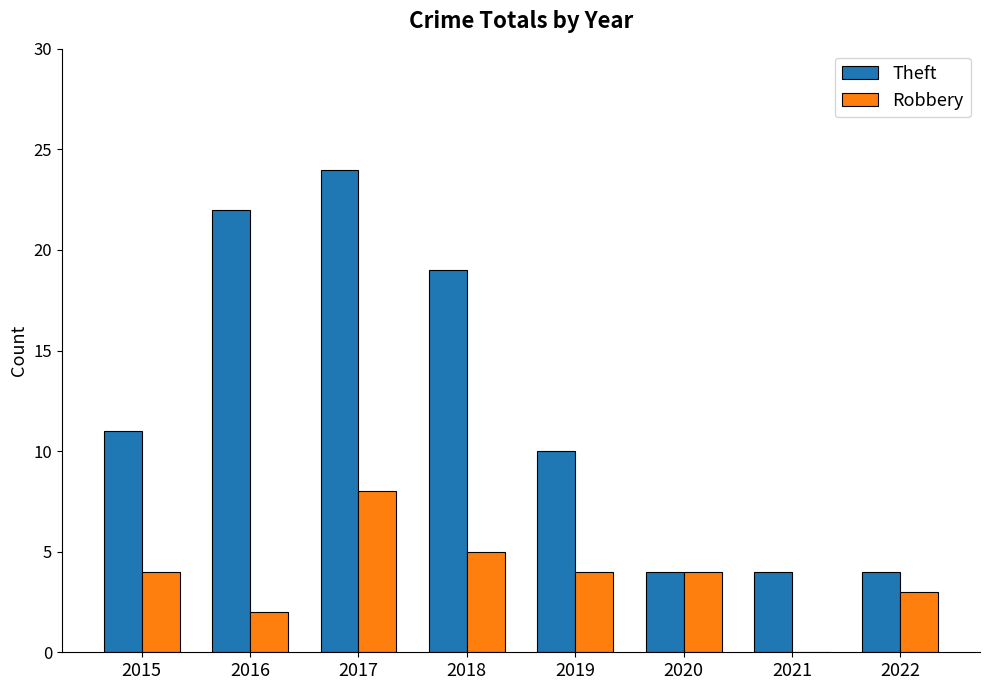

The Robbery series shows 5 at 2018. True or false?

True